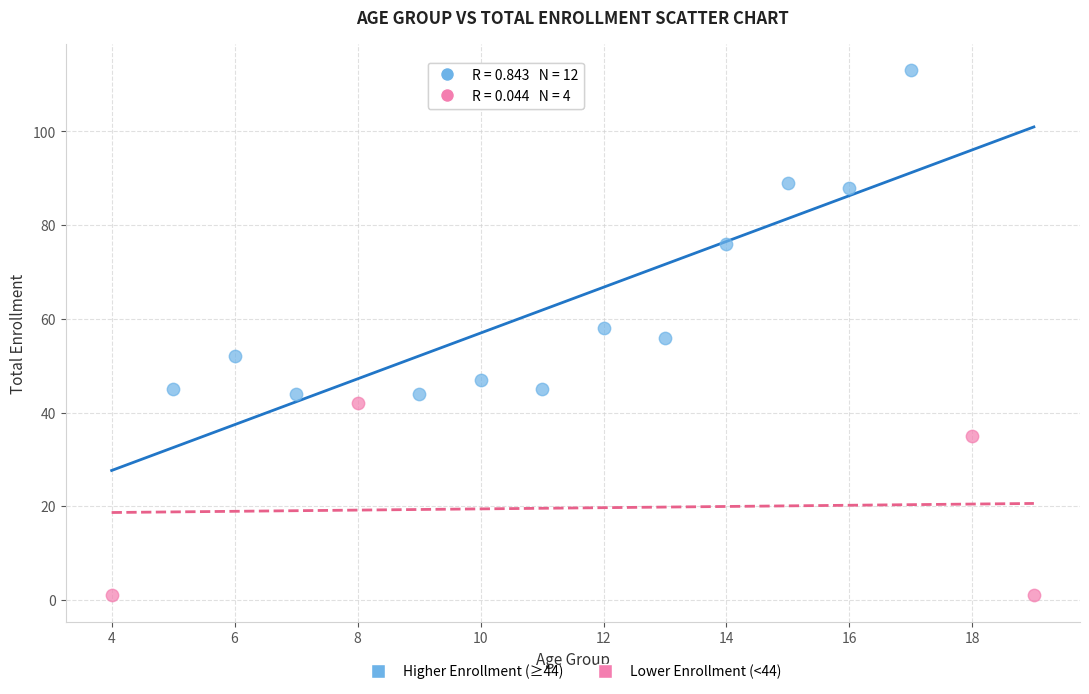

Which series contains the lowest Y value?

Lower Enrollment (<44)